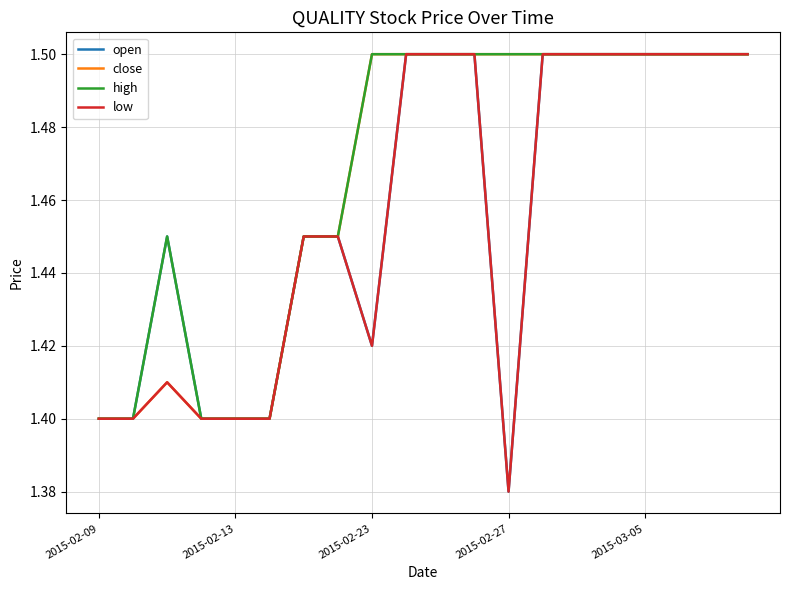

At how many categories does at least one series exceed 1?

20